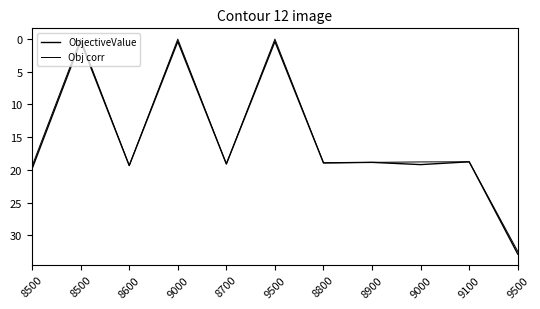

Count the number of data series in this chart.

2